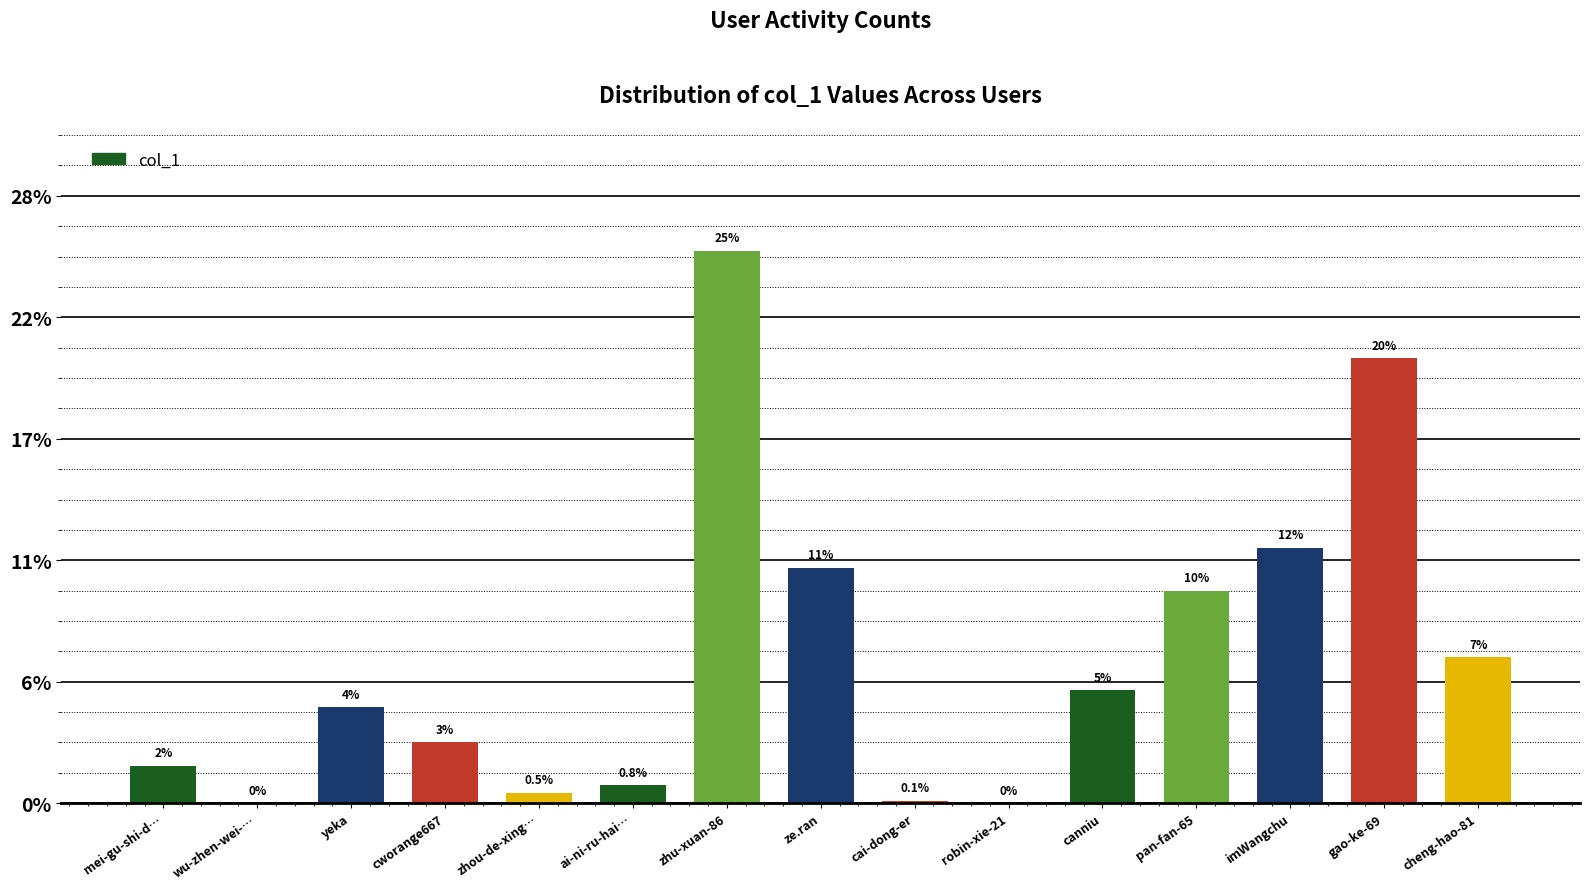

Reading right to left, list all the values displayed in this chart.

cheng-hao-81=195521	gao-ke-69=596997	imWangchu=342673	pan-fan-65=284890	canniu=151713	robin-xie-21=11	cai-dong-er=3340	ze.ran=315970	zhu-xuan-86=740641	ai-ni-ru-hai…=24073	zhou-de-xing…=14176	cworange667=81648	yeka=128564	wu-zhen-wei-…=8	mei-gu-shi-d…=50453